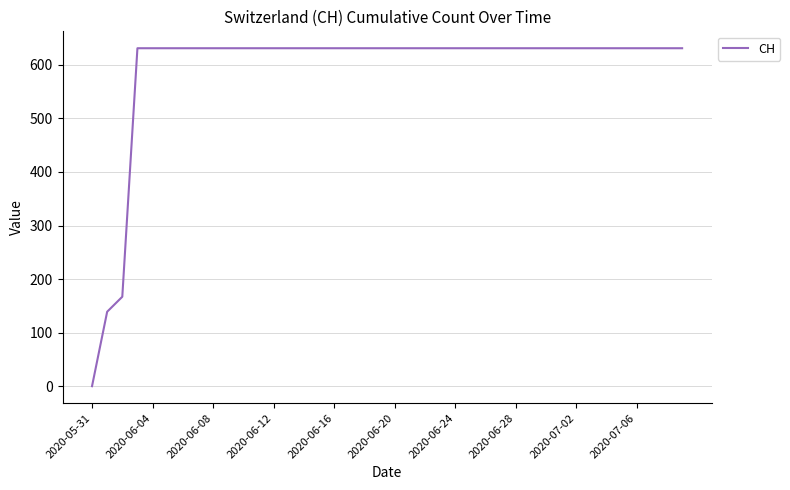

What is the maximum value shown in the chart?

631